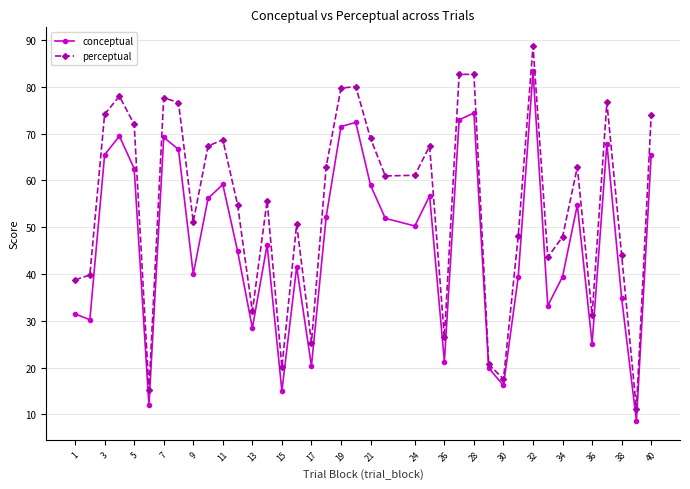

Which series has the widest spread of values?

perceptual